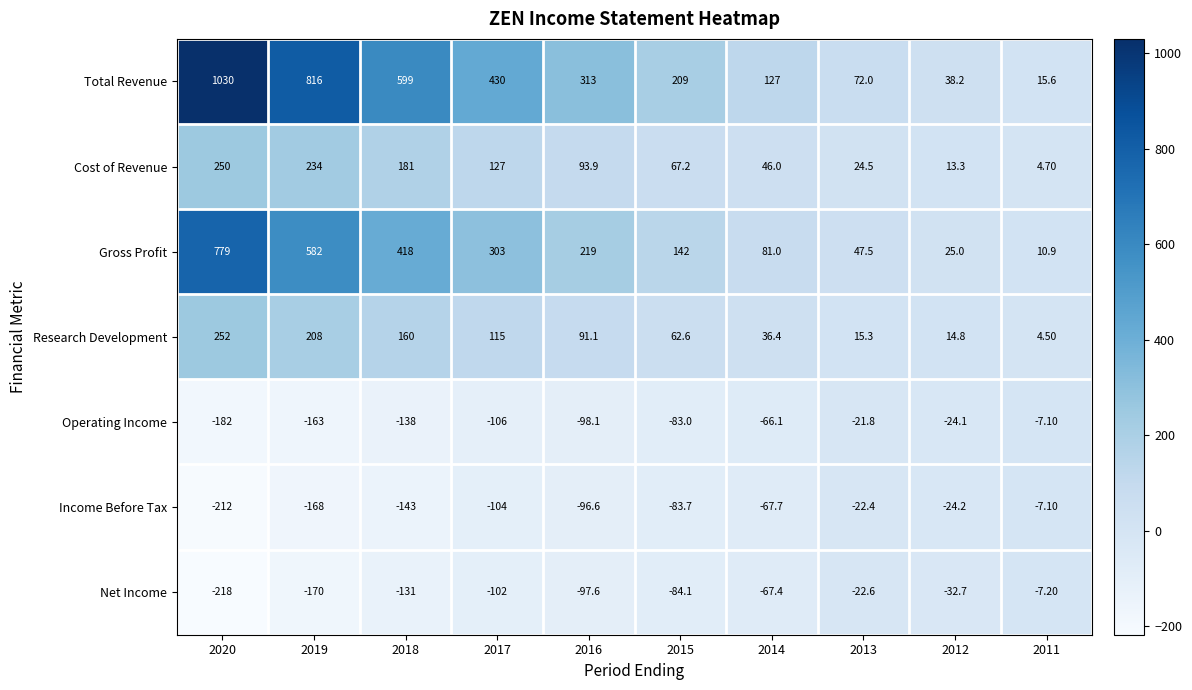

Between 2020 and 2016, which series saw the biggest shift?

Total Revenue